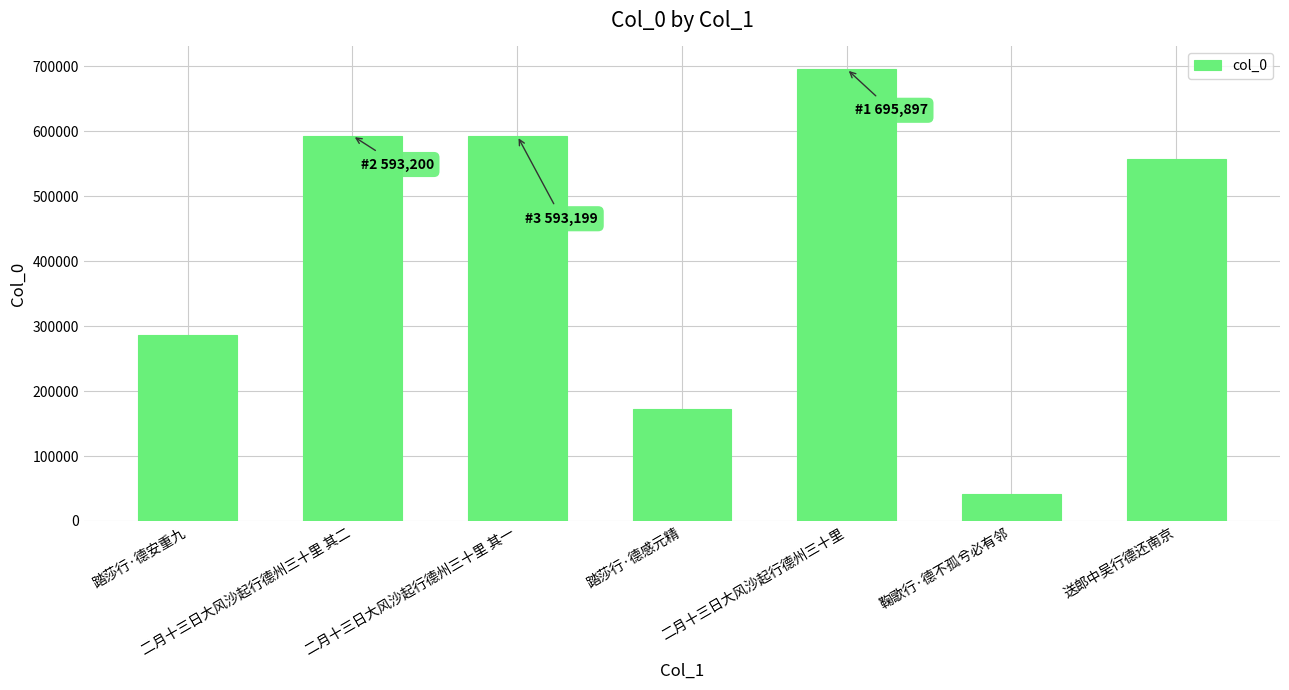

What position from the left is 送郎中吴行德还南京?

7